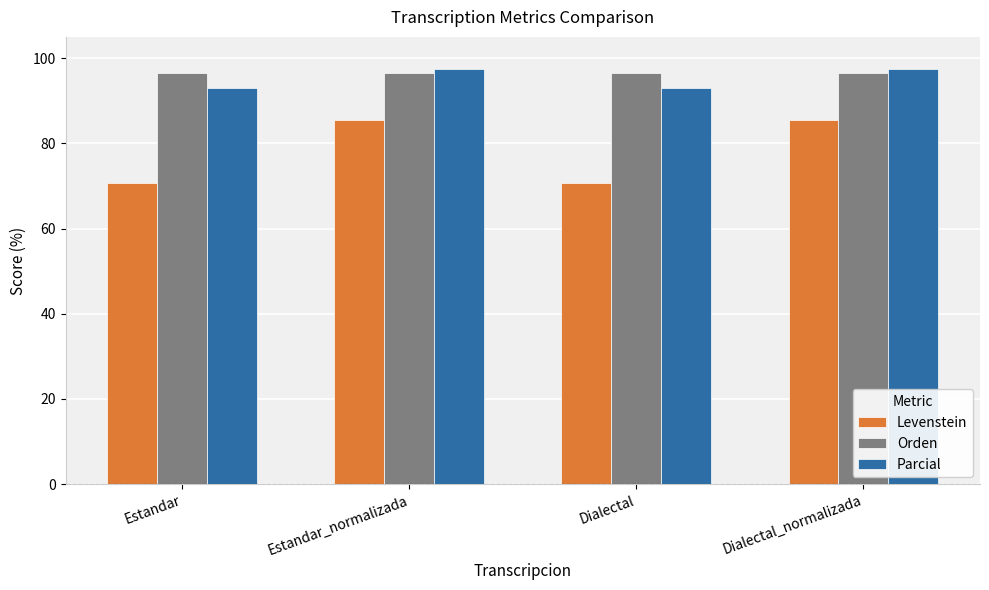

How many series are shown in this chart?

3